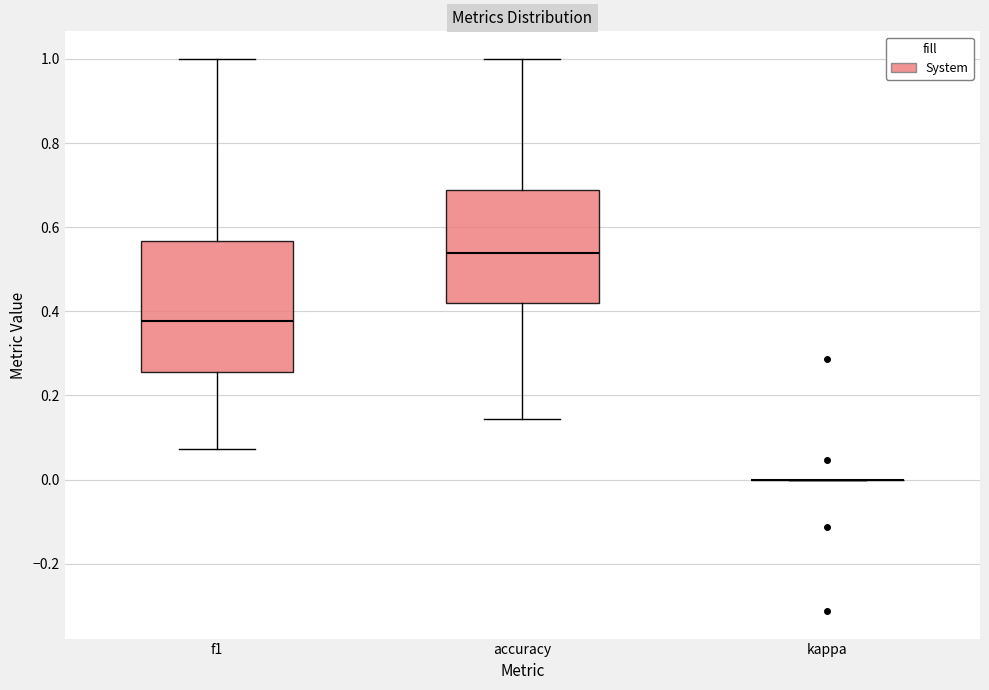

Reading left to right, read every box against the y-axis: the position of its median line, the range the box covers, and the ends of its whiskers. The values are not printed on the chart, so give them approximately, as read against the axis.

f1: median 0.38, box 0.26 to 0.56, whiskers 0.08 to 1.00
accuracy: median 0.54, box 0.42 to 0.68, whiskers 0.14 to 1.00
kappa: box collapsed to a line at 0.00, whiskers 0.00 to 0.00